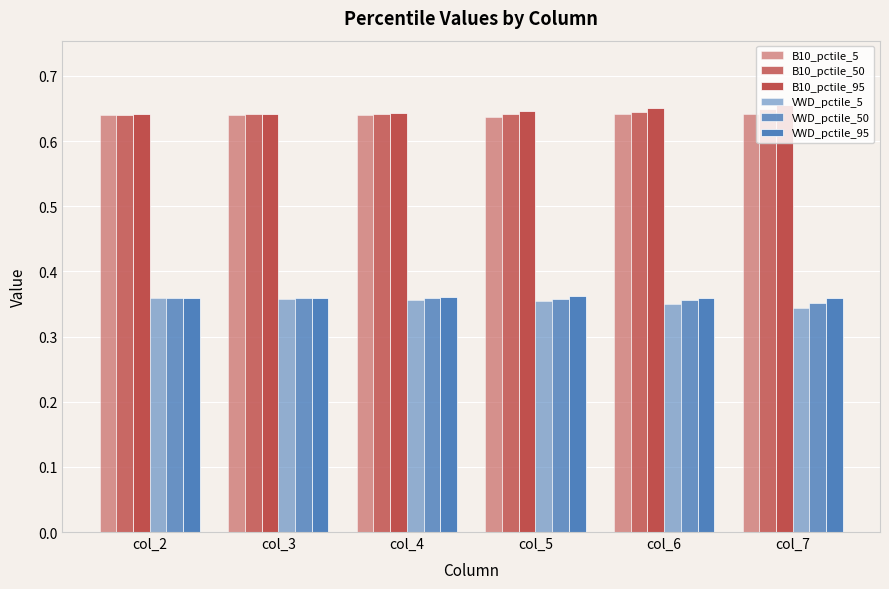

Rank the series at col_7 from lowest to highest value.

VWD_pctile_5, VWD_pctile_50, VWD_pctile_95, B10_pctile_5, B10_pctile_50, B10_pctile_95